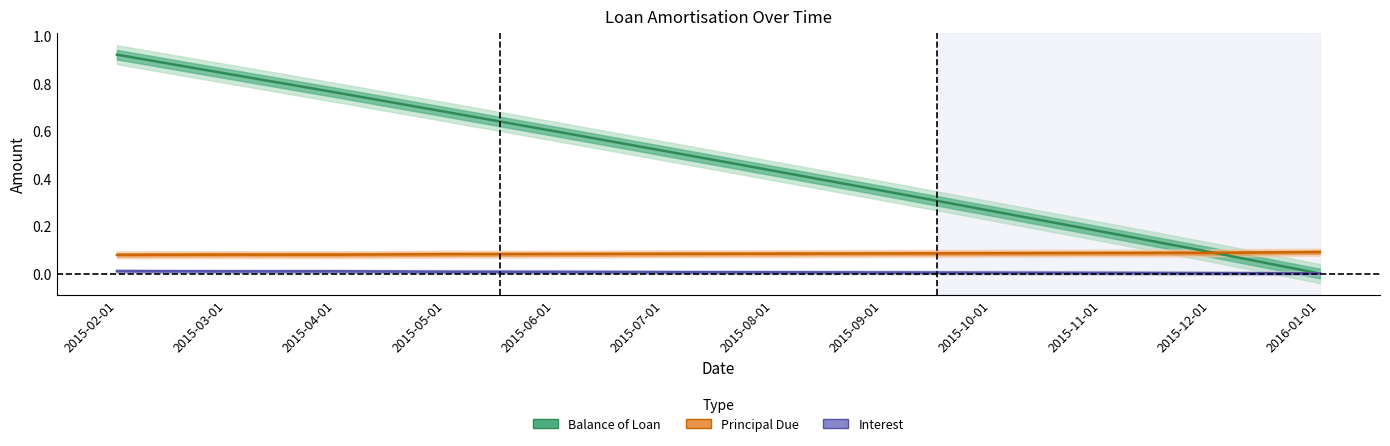

What is the label of the 10th point from the right?

2015-04-01